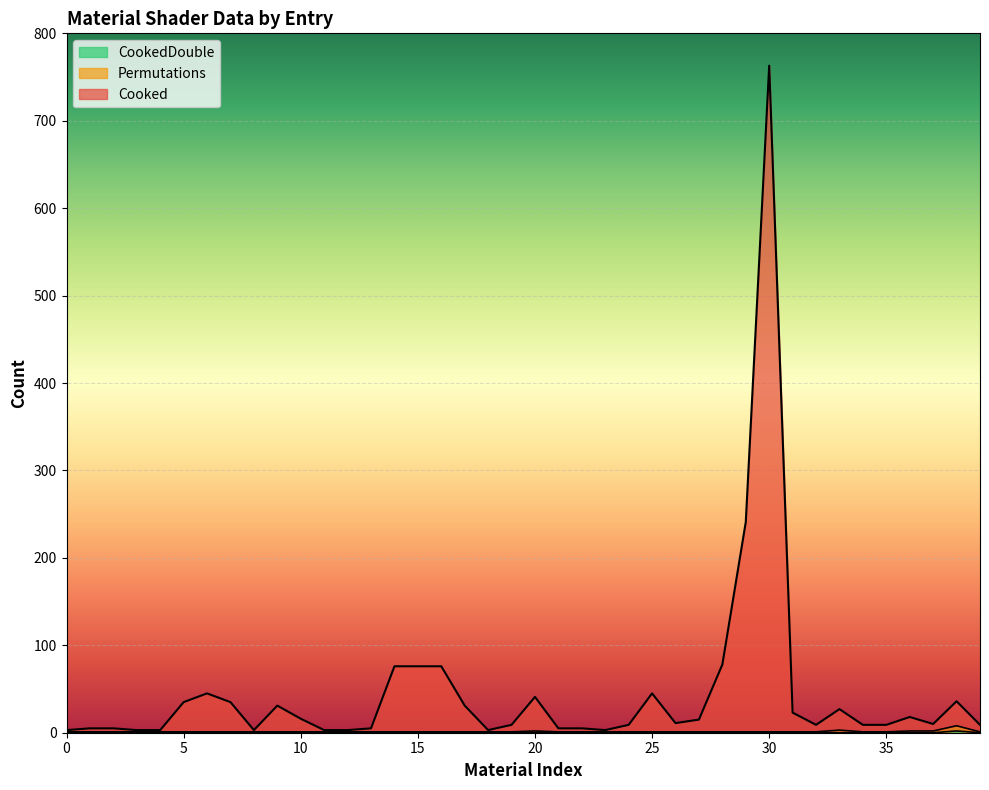

How many lines are shown in the chart?

3